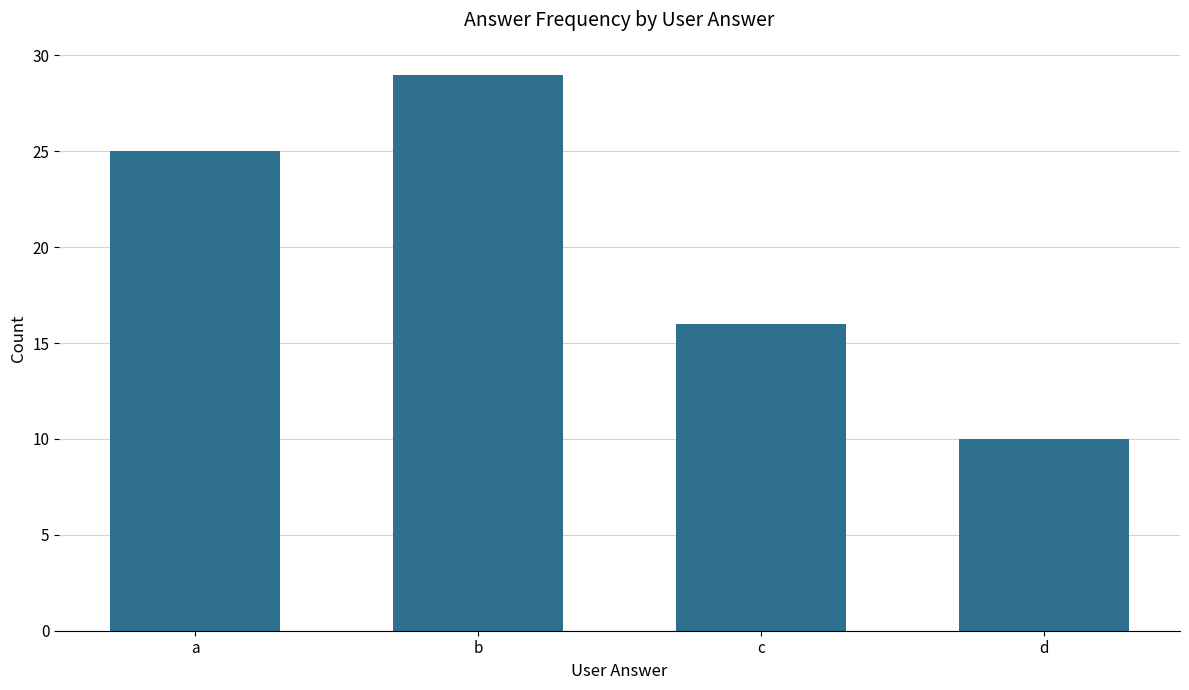

What is the difference between the maximum and second lowest values?

13